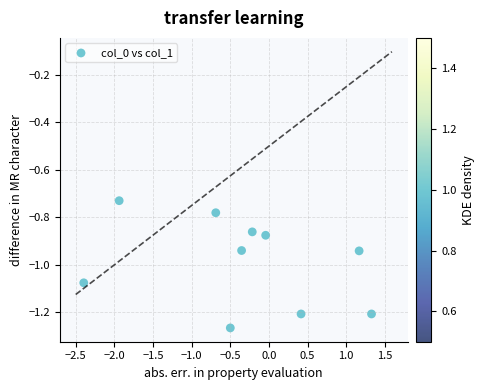

What is the average X value?

-0.3